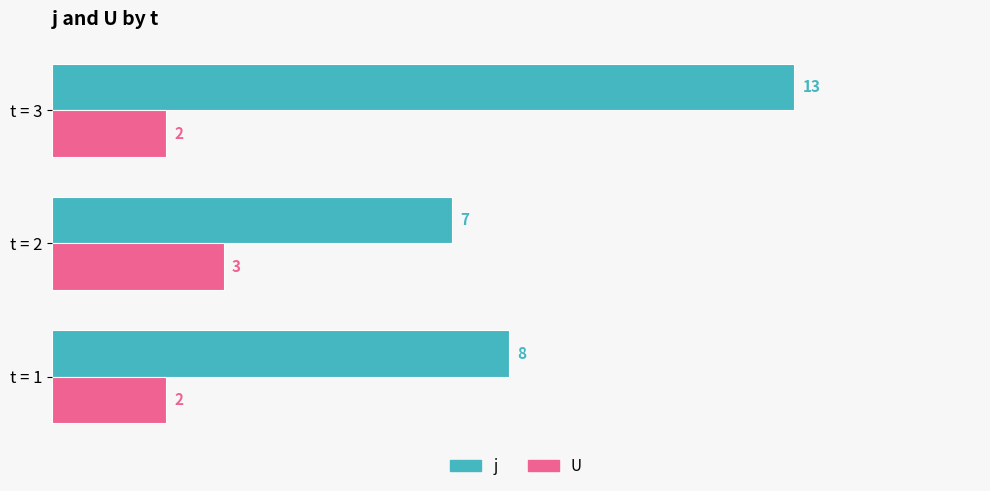

What is the difference between the highest and lowest values at t = 3?

11